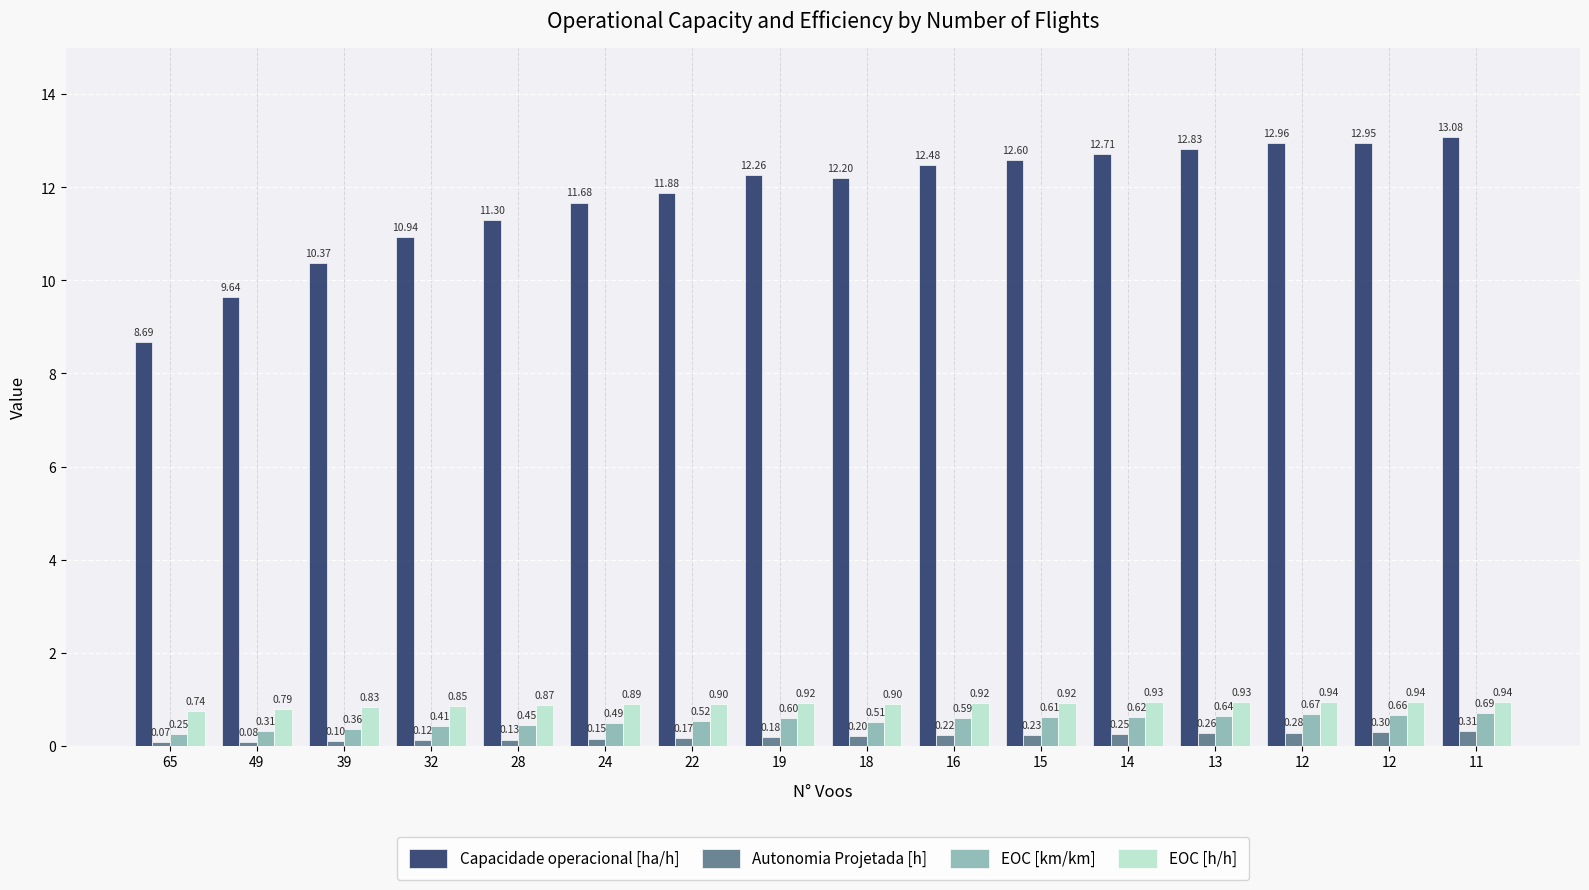

Reading left to right, list all the values displayed in this chart.

Capacidade operacional [ha/h]: 65=8.7	49=9.6	39=10.4	32=10.9	28=11.3	24=11.7	22=11.9	19=12.3	18=12.2	16=12.5	15=12.6	14=12.7	13=12.8	12=13.0	12=12.9	11=13.1
Autonomia Projetada [h]: 65=0.1	49=0.1	39=0.1	32=0.1	28=0.1	24=0.1	22=0.2	19=0.2	18=0.2	16=0.2	15=0.2	14=0.2	13=0.3	12=0.3	12=0.3	11=0.3
EOC [km/km]: 65=0.2	49=0.3	39=0.4	32=0.4	28=0.5	24=0.5	22=0.5	19=0.6	18=0.5	16=0.6	15=0.6	14=0.6	13=0.6	12=0.7	12=0.7	11=0.7
EOC [h/h]: 65=0.7	49=0.8	39=0.8	32=0.8	28=0.9	24=0.9	22=0.9	19=0.9	18=0.9	16=0.9	15=0.9	14=0.9	13=0.9	12=0.9	12=0.9	11=0.9